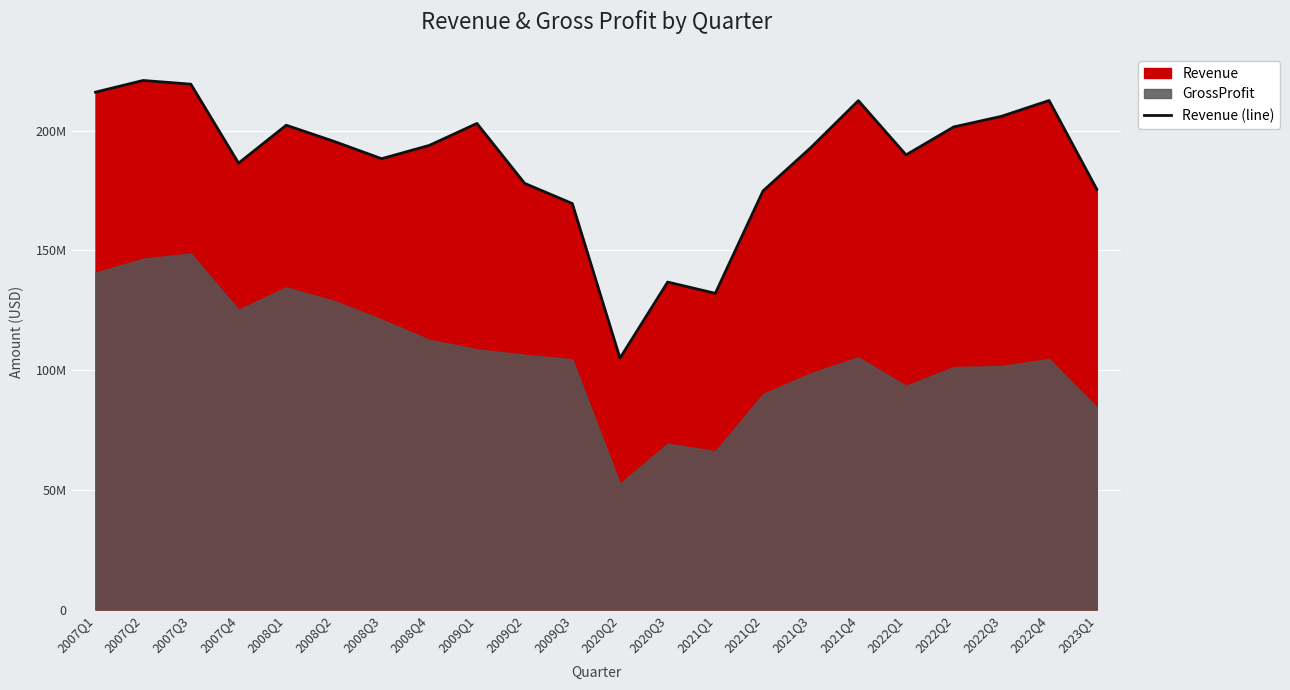

The value at 2008Q2 is 195545000. True or false?

True